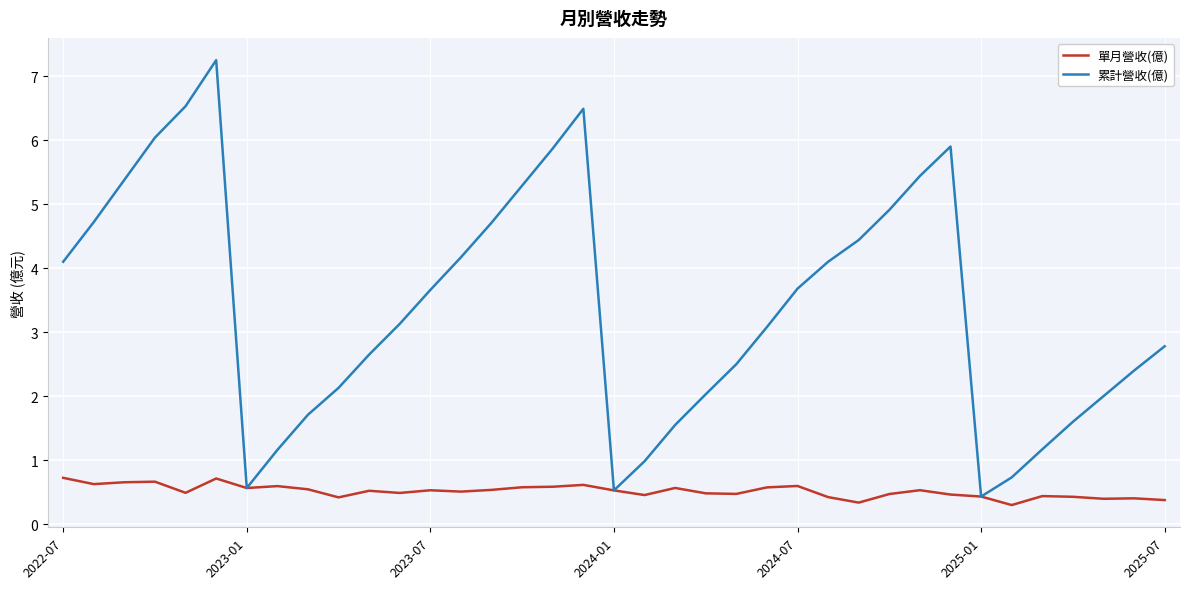

List the series in order of their overall mean, highest first.

累計營收(億), 單月營收(億)